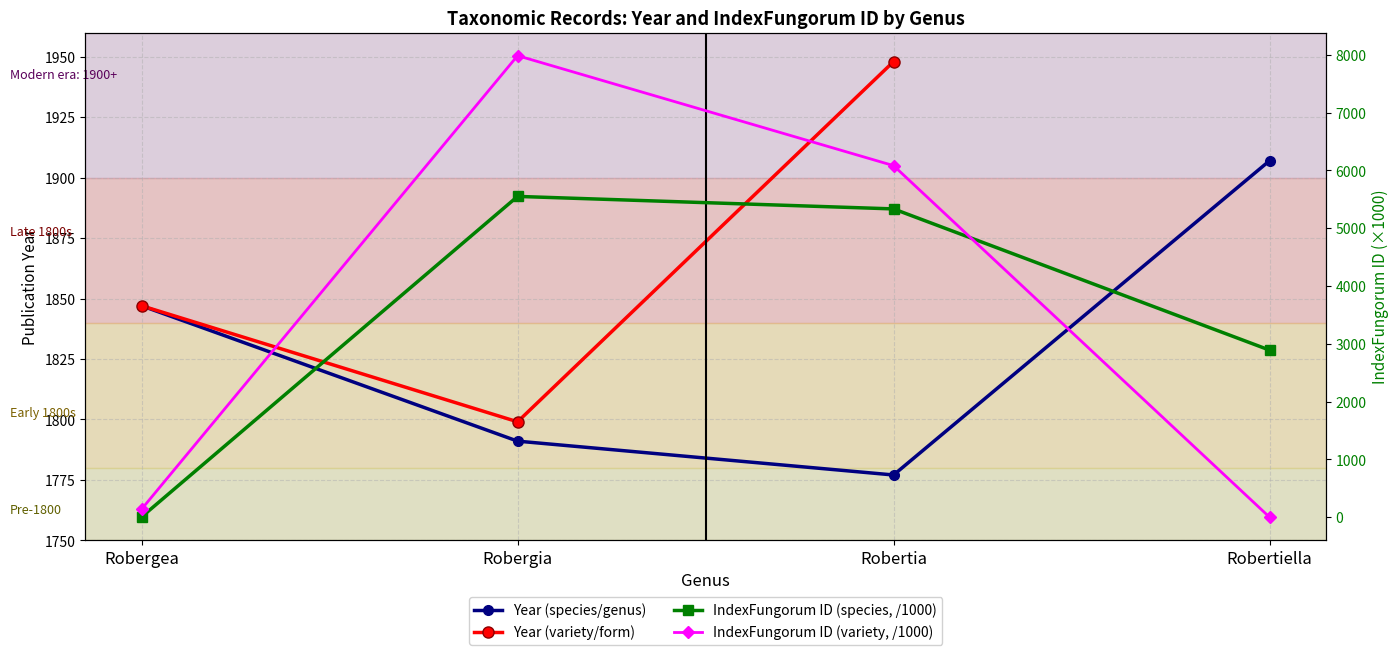

Which series has the largest range (max minus min)?

IndexFungorum ID (variety, /1000)